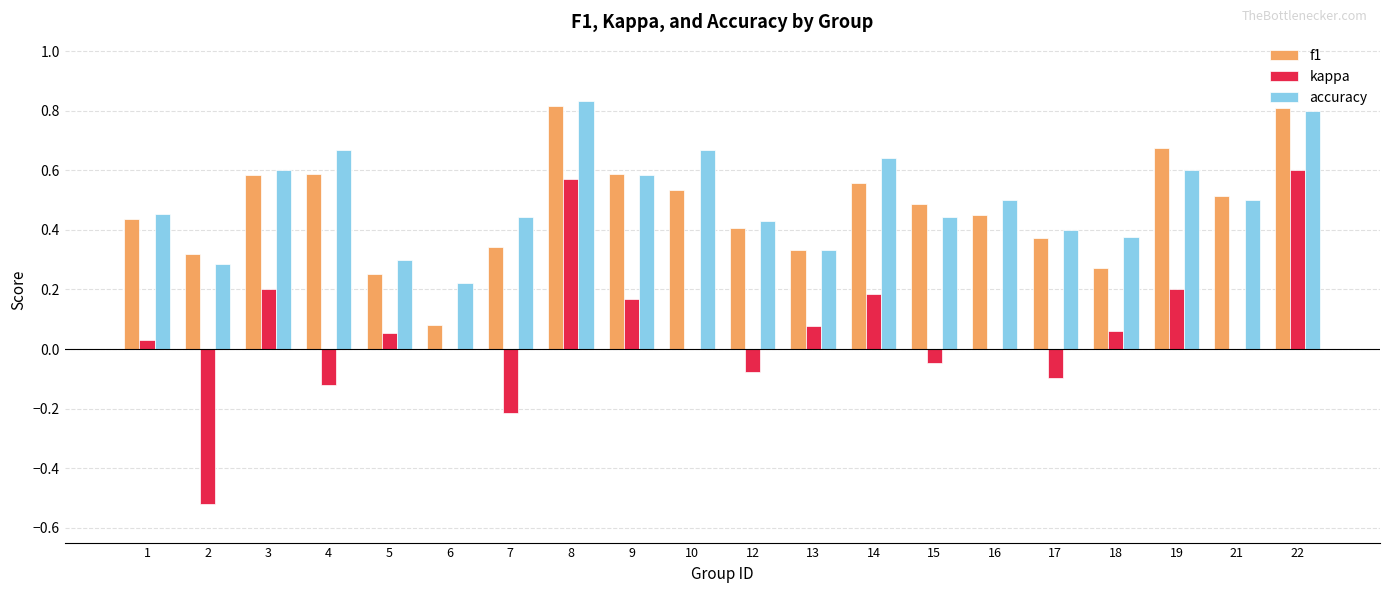

Does the chart contain stacked bars?

No